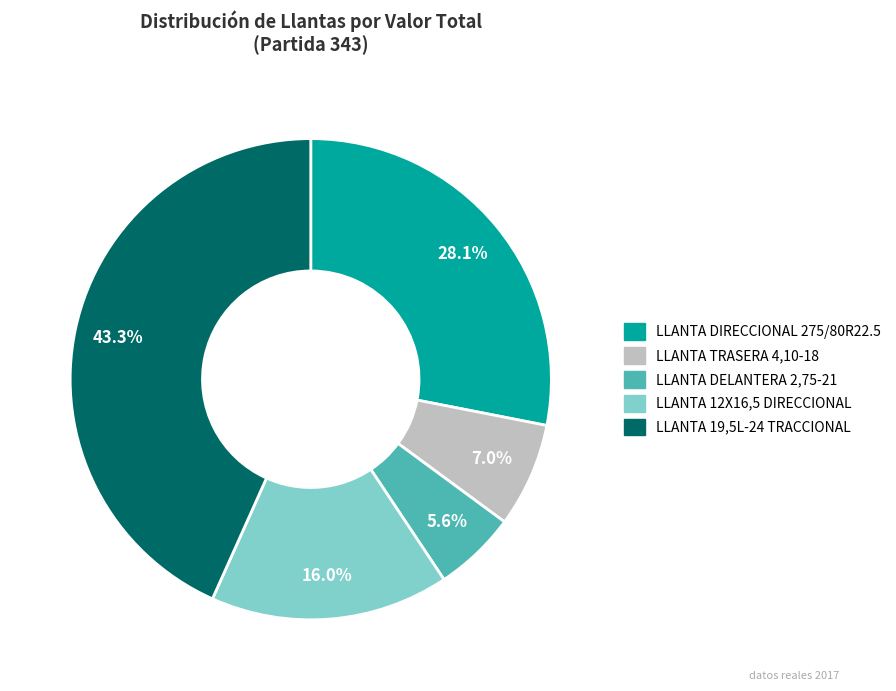

Rank the categories by value from lowest to highest.

LLANTA DELANTERA 2,75-21, LLANTA TRASERA 4,10-18, LLANTA 12X16,5 DIRECCIONAL, LLANTA DIRECCIONAL 275/80R22.5, LLANTA 19,5L-24 TRACCIONAL